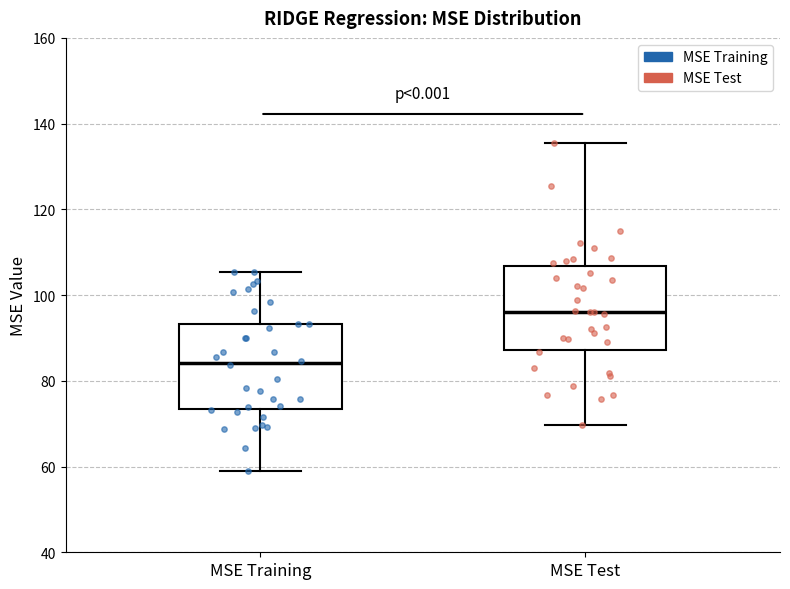

Where is the lower edge of the box for MSE Test on the y-axis? The values are not printed on the chart, so give them approximately, as read against the axis.

88